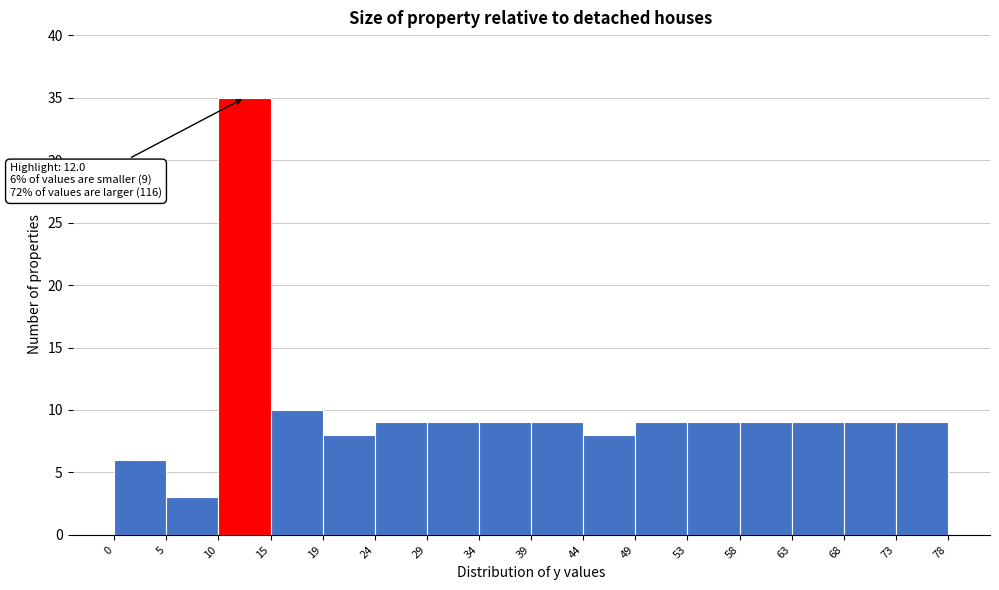

Which range on the x-axis has the tallest bar?

10 to 15